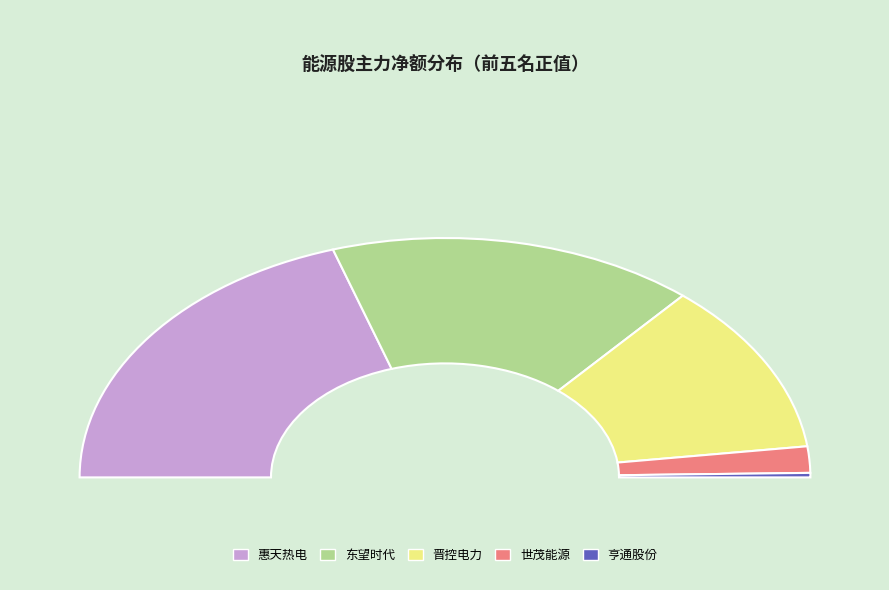

Is it true that 惠天热电 is 48% of the pie?

False